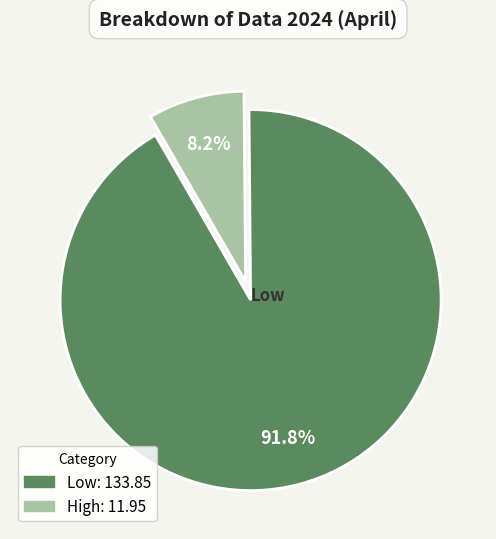

What percentage is the High slice, to the nearest percent?

8%